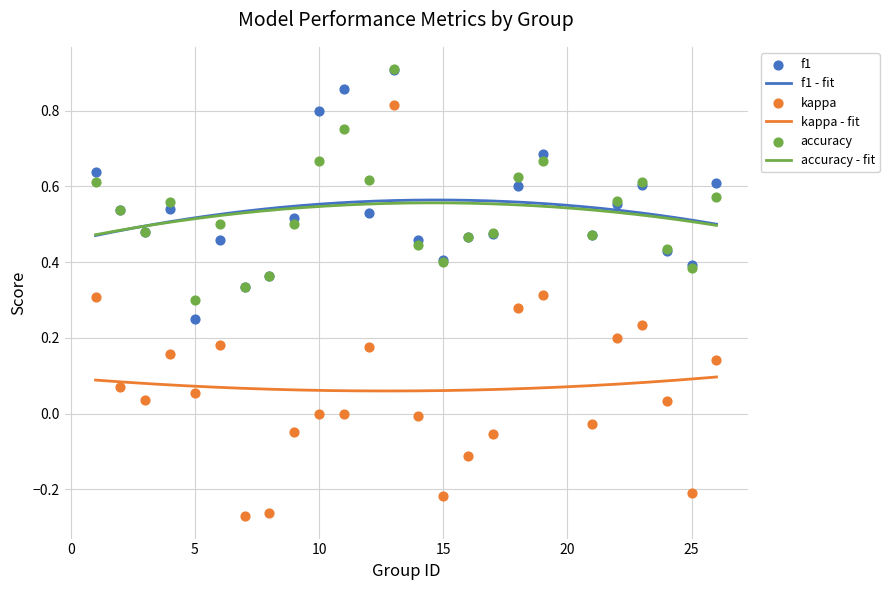

Is the value of kappa at 8 greater than the value of accuracy at 26?

No